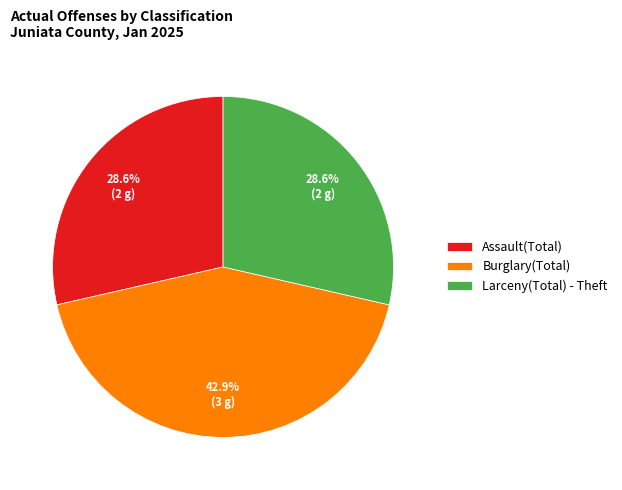

What is the largest slice in the pie chart?

Burglary(Total)